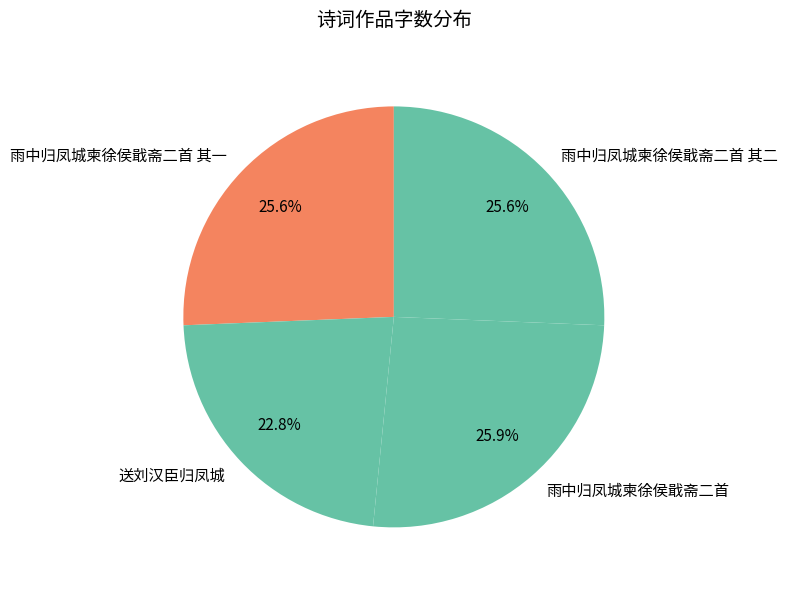

True or false: 雨中归凤城柬徐侯戢斋二首 其二 accounts for 26% of the total.

True